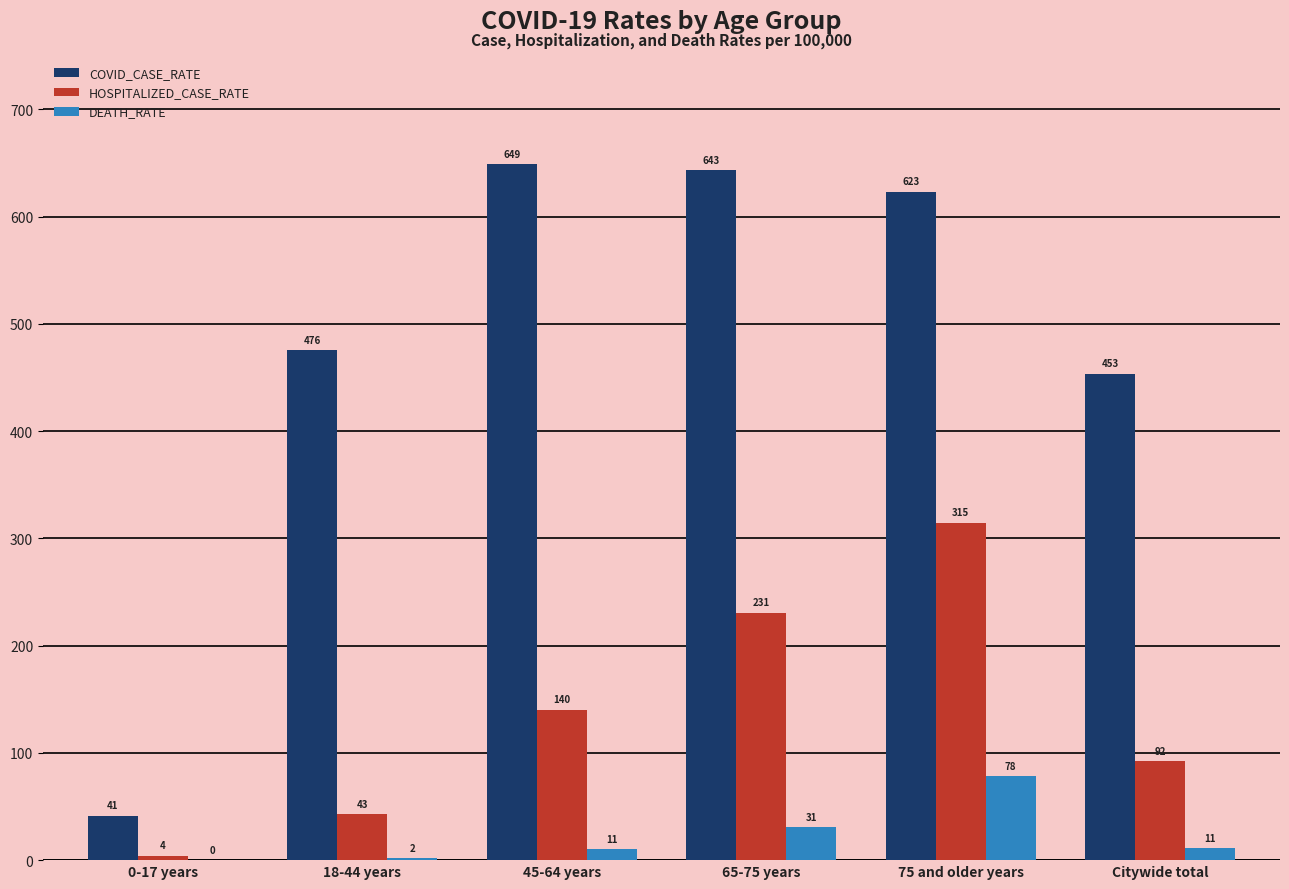

Where is DEATH_RATE nearest to the value 39?

65-75 years